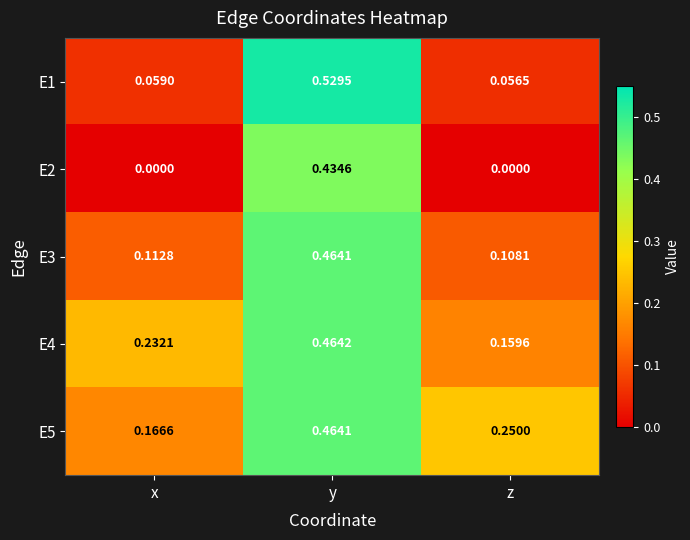

At which label does E4 reach its peak?

y